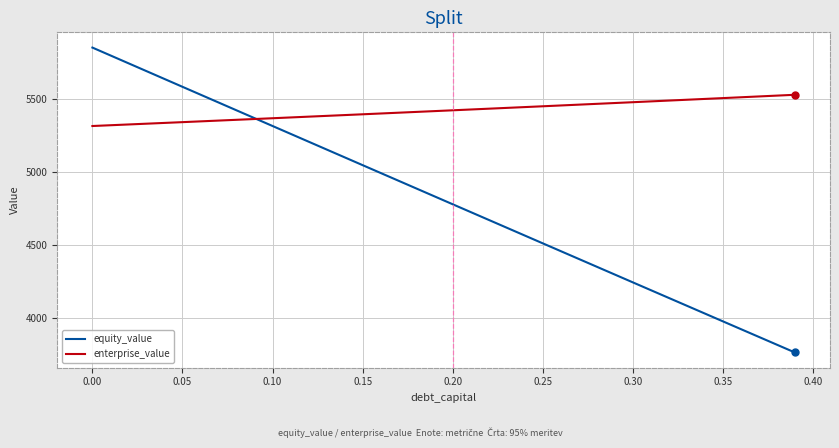

Rank the series by their maximum value, from lowest to highest.

enterprise_value, equity_value